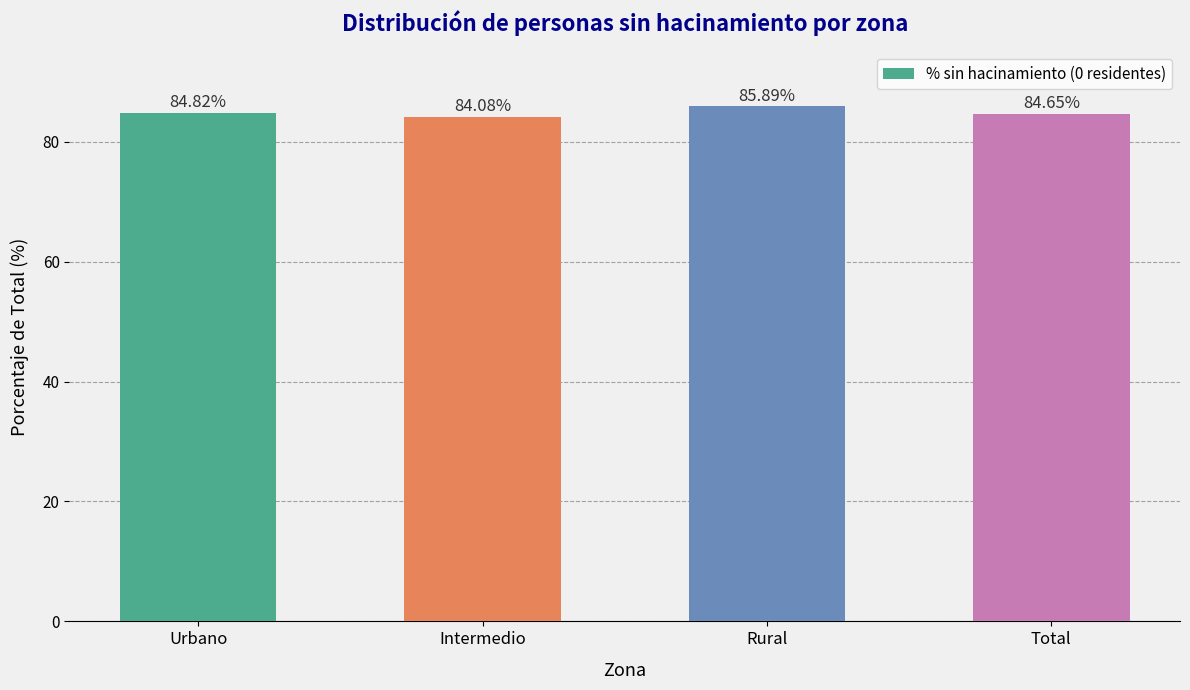

What is the label of the 1st bar from the right?

Total